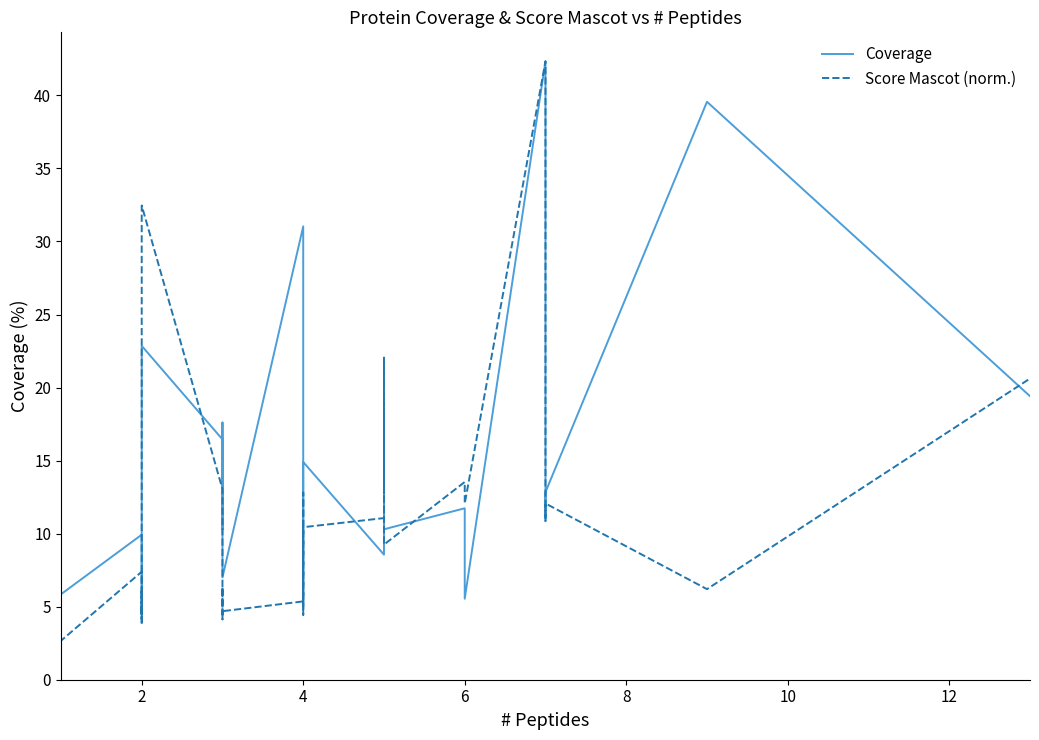

Where is the first local minimum for Score Mascot (norm.)?

2